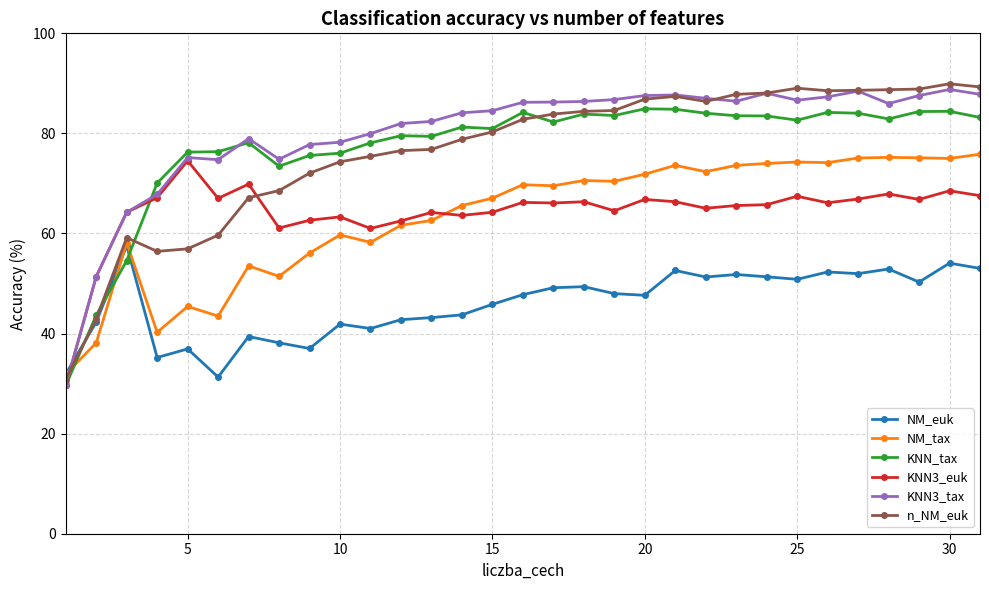

Does the chart have visible grid lines?

Yes